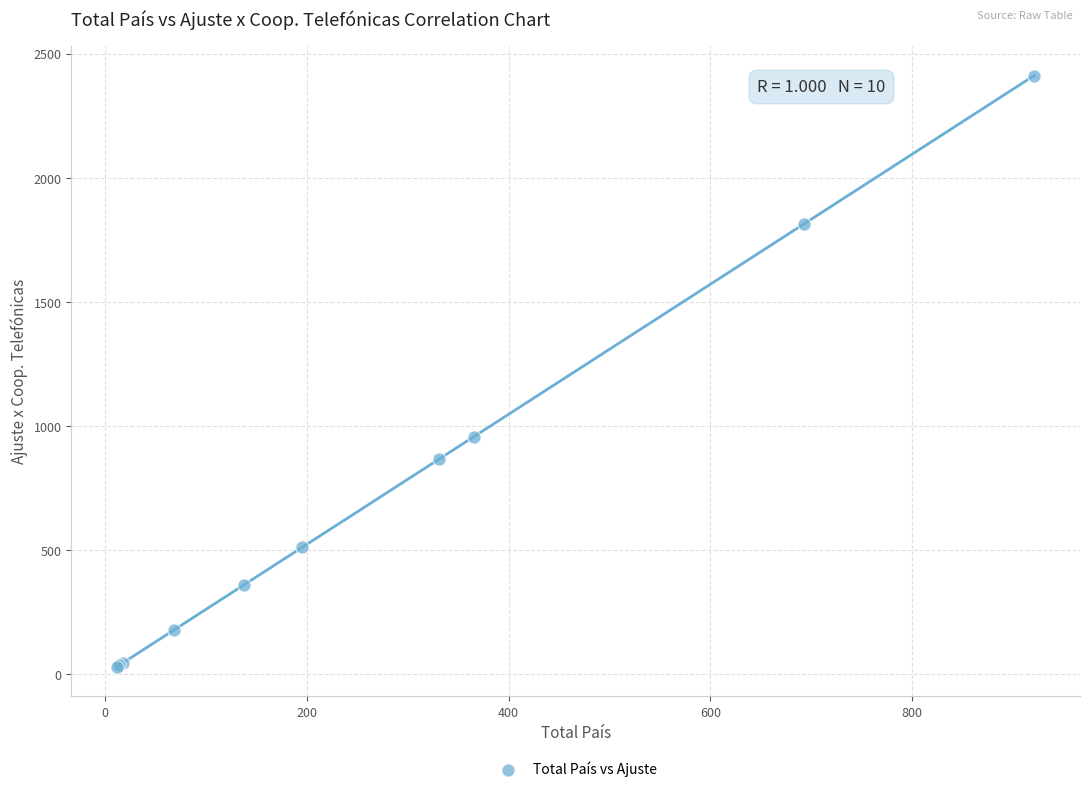

What Y value in the scatter plot is closest to 1221?

958